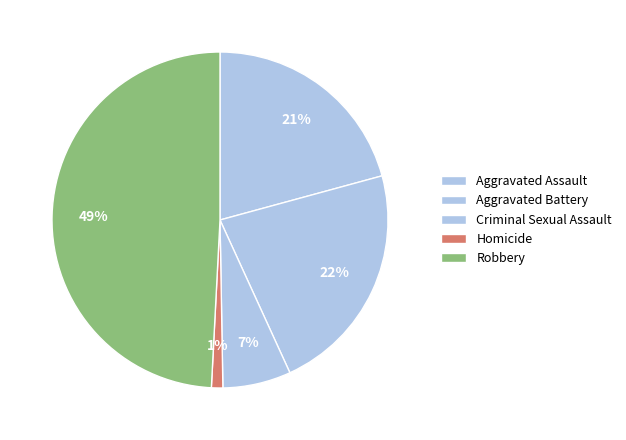

How much of the chart is everything except Homicide?

98.9%